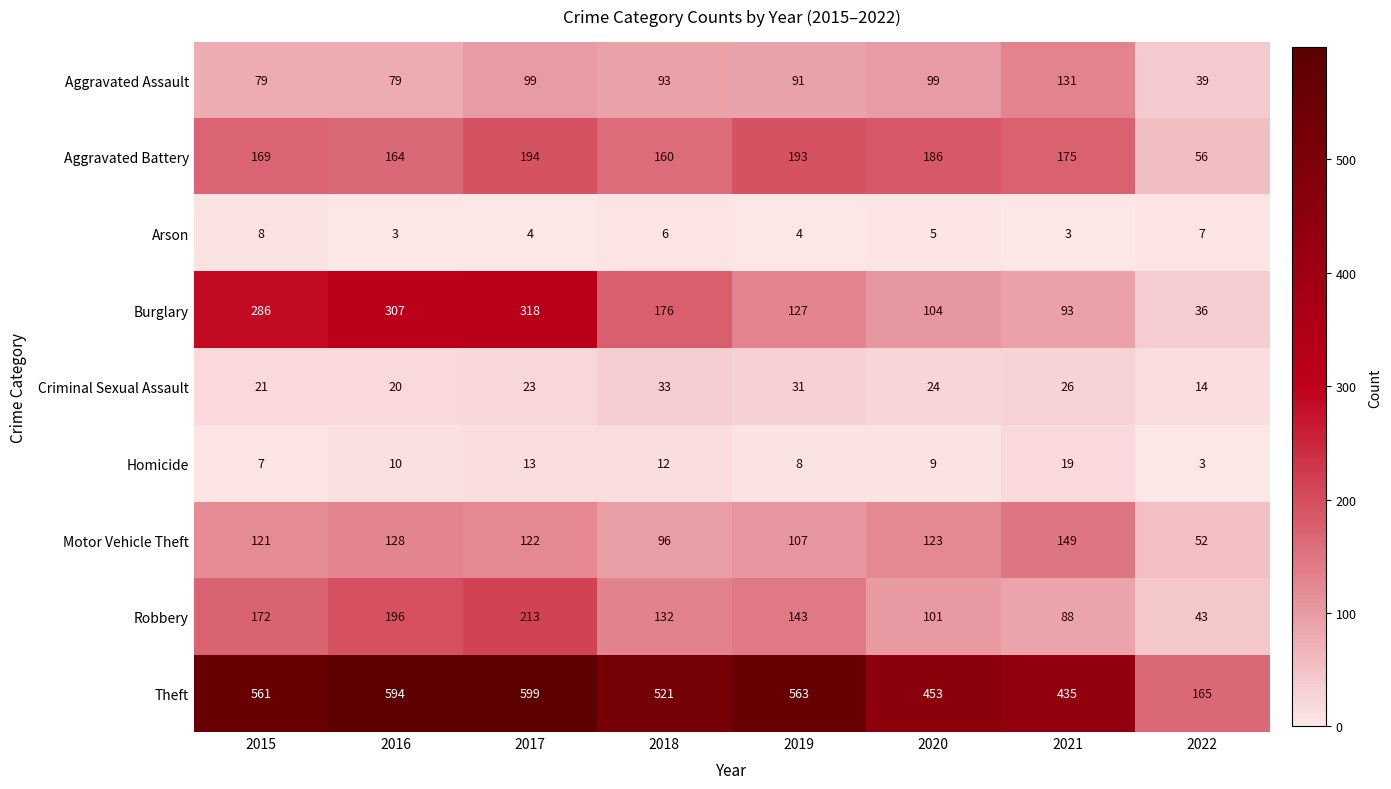

Is it true that Homicide equals 27 at 2021?

False